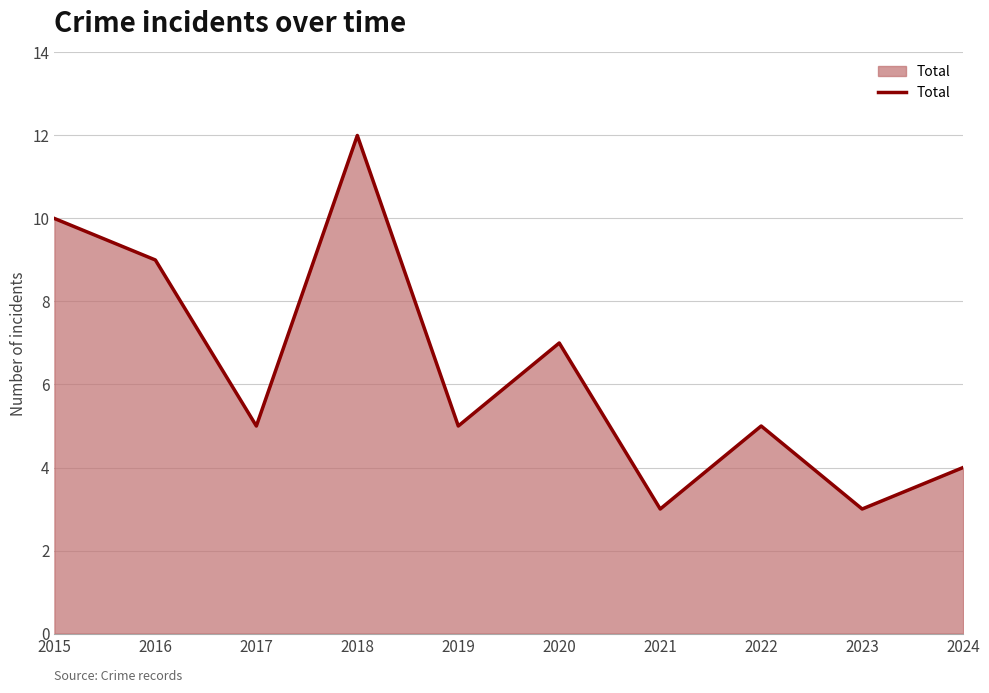

What is the ratio of the value at 2019 to the value at 2021?

1.7